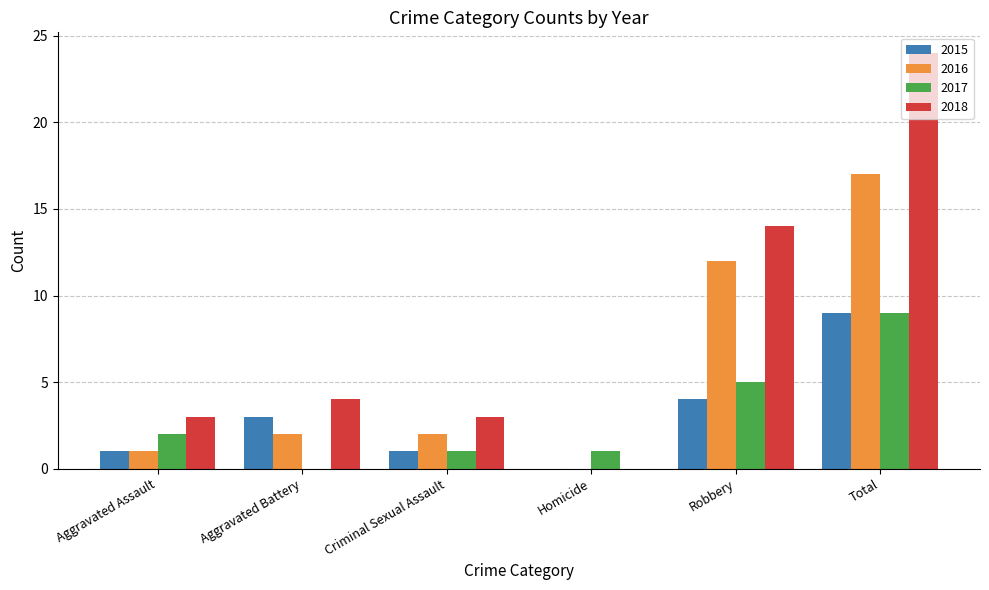

The 2016 series shows 4 at Aggravated Battery. True or false?

False